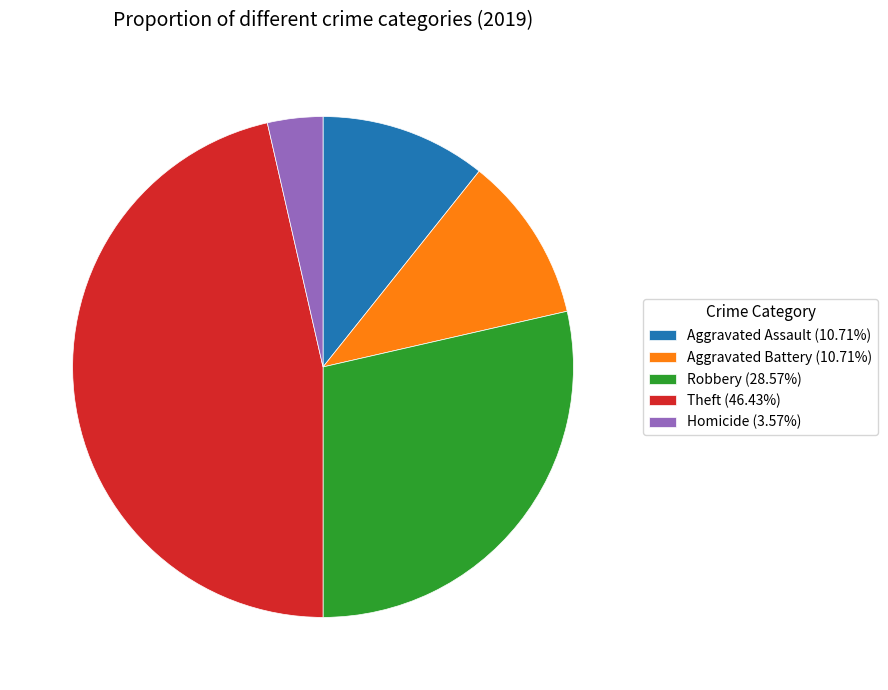

Is there a majority slice in this chart?

No